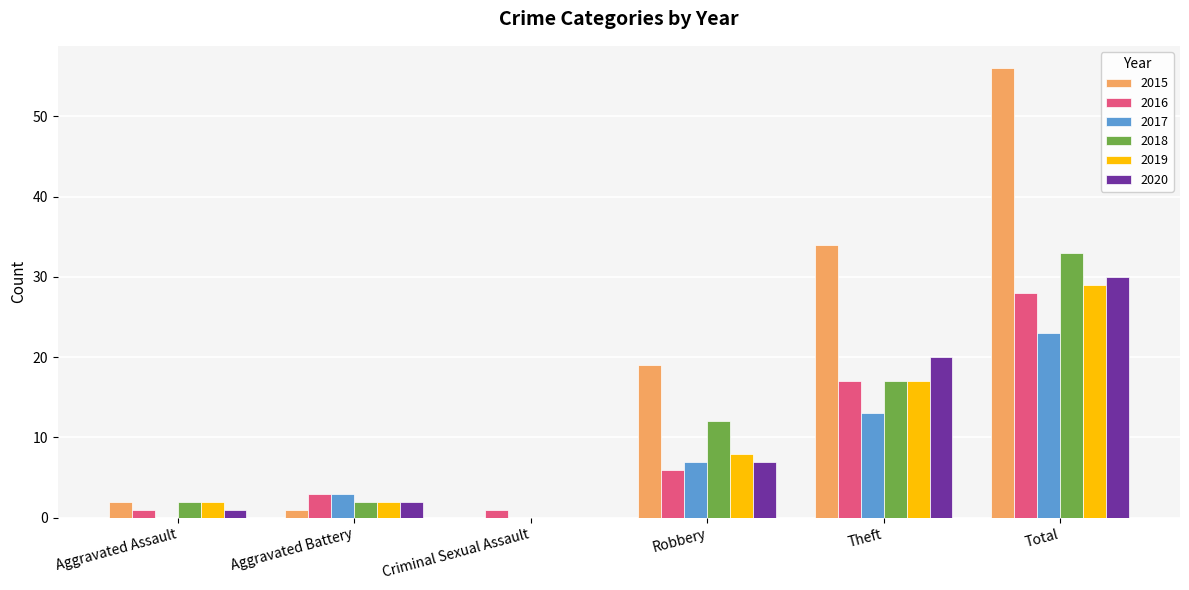

Between Aggravated Battery and Robbery, which series saw the biggest shift?

2015